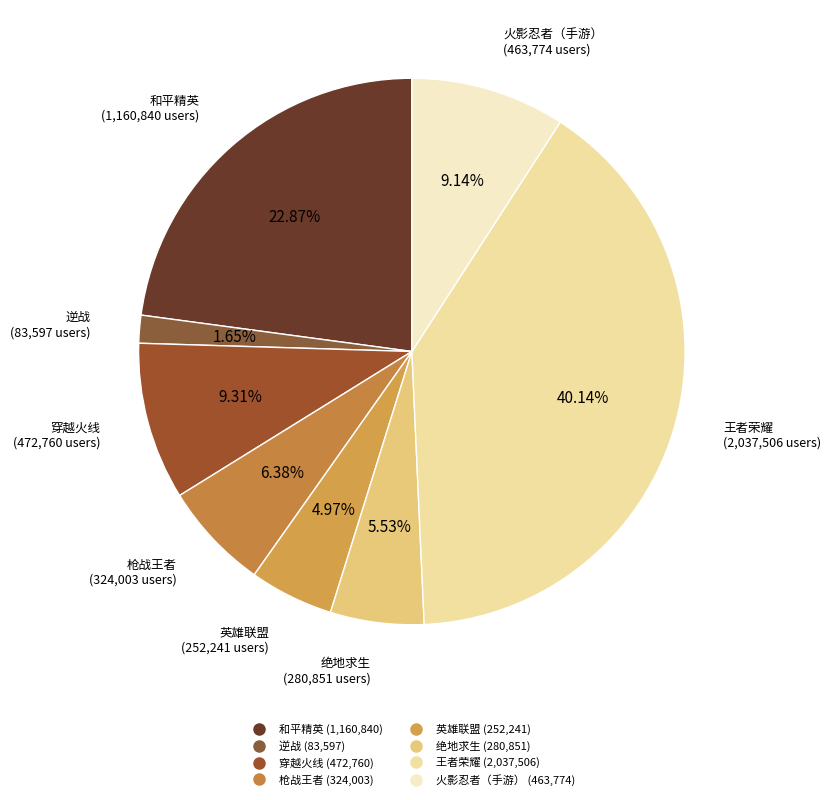

To the nearest percent, what is the combined percentage of 火影忍者（手游） and 英雄联盟?

14%